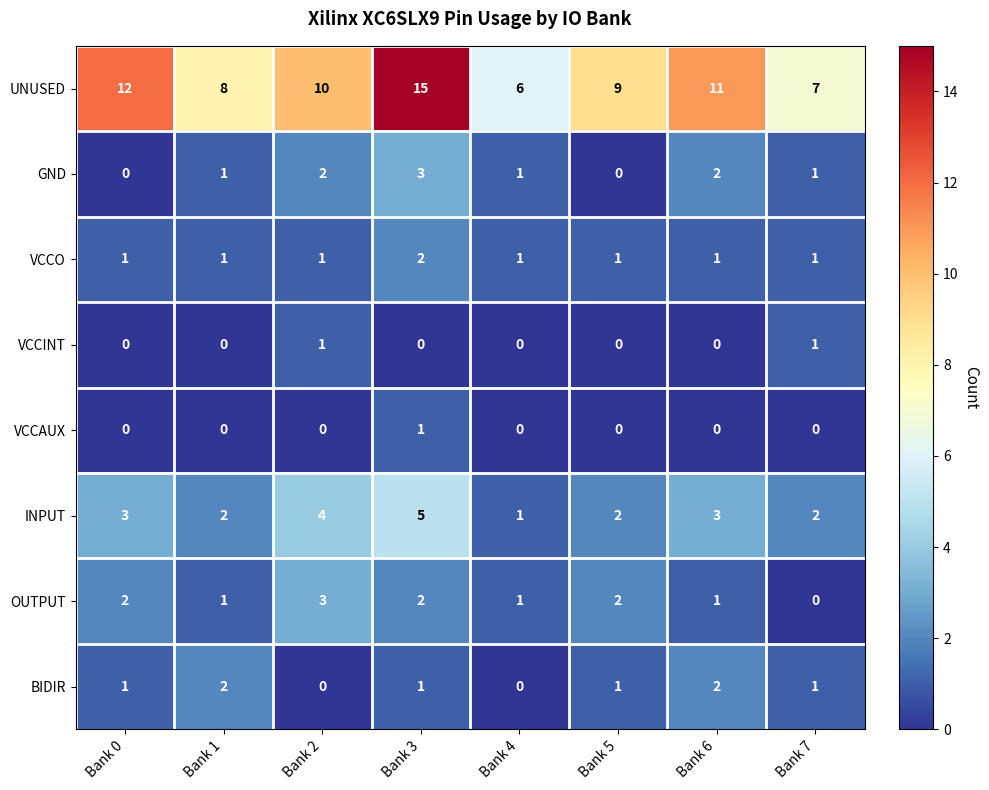

What is the total value across all series at Bank 7?

13